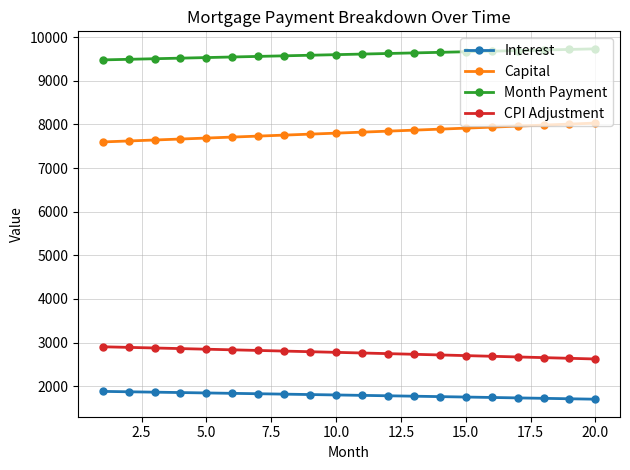

What is the sum of all Capital values?

156242.1